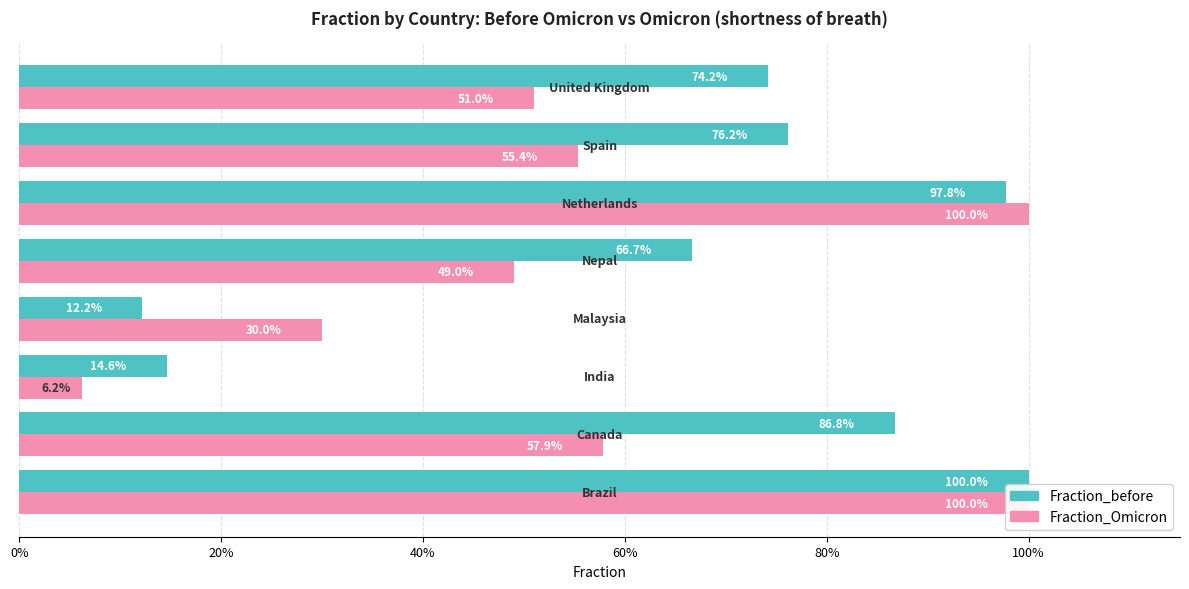

What is the smallest value displayed?

0.1